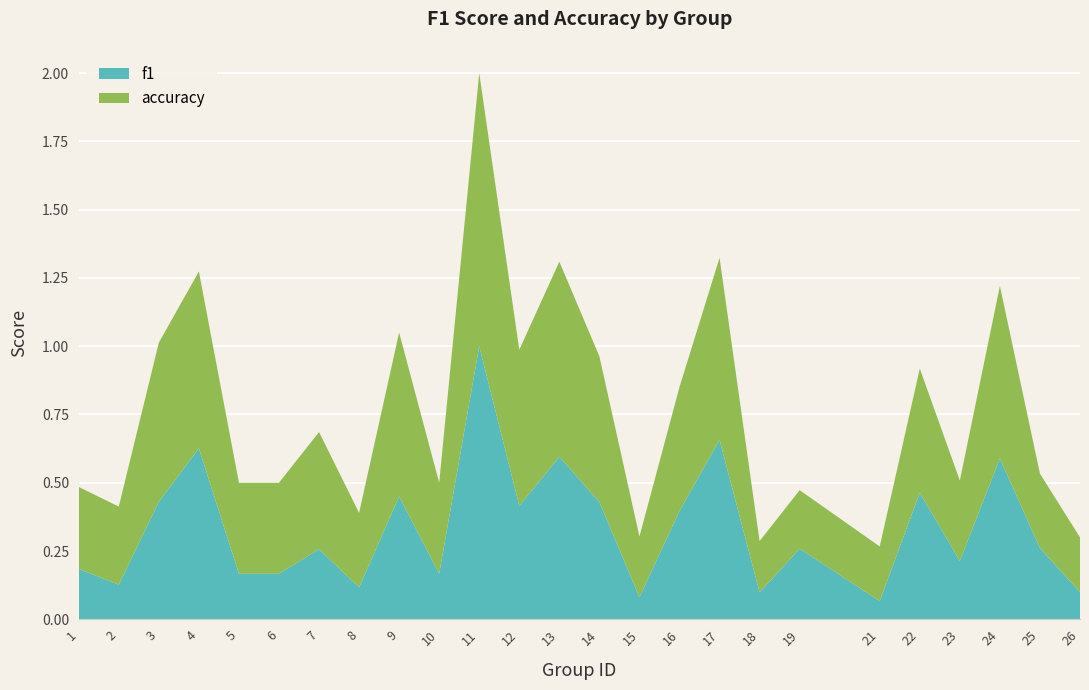

Reading right to left, transcribe all the data shown in this chart.

f1: 0.1	0.3	0.6	0.2	0.5	0.1	0.3	0.1	0.7	0.4	0.1	0.4	0.6	0.4	1.0	0.2	0.5	0.1	0.3	0.2	0.2	0.6	0.4	0.1	0.2
accuracy: 0.2	0.3	0.6	0.3	0.5	0.2	0.2	0.2	0.7	0.5	0.2	0.5	0.7	0.6	1.0	0.3	0.6	0.3	0.4	0.3	0.3	0.6	0.6	0.3	0.3